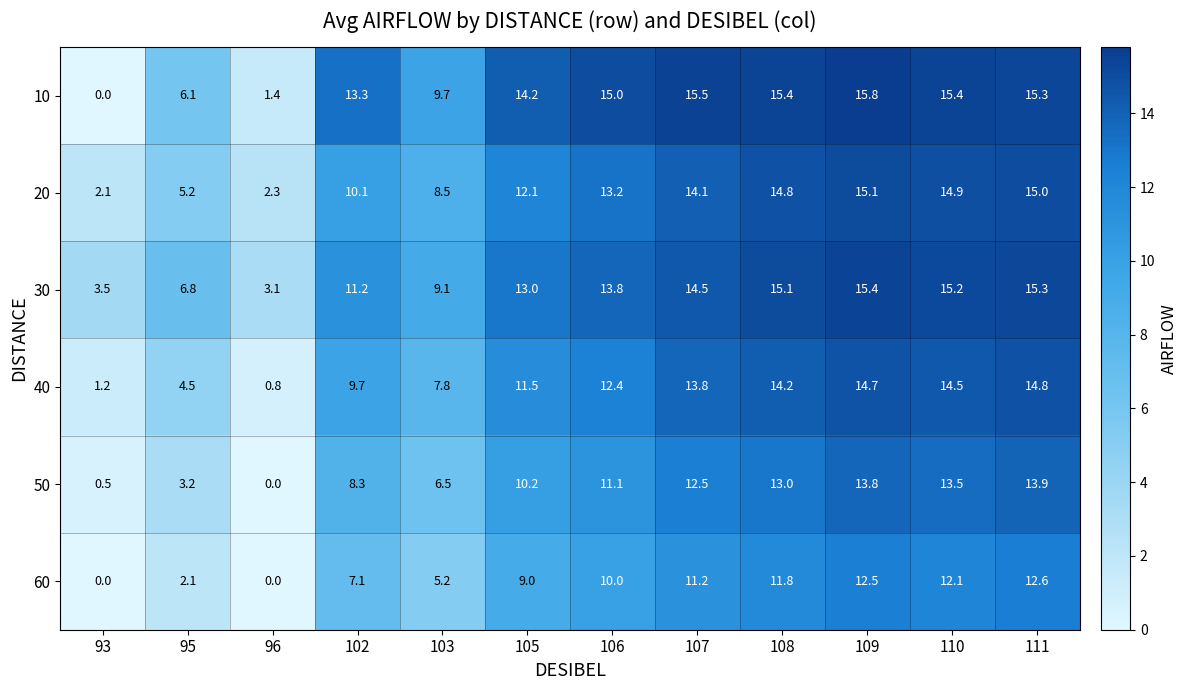

The 20 series shows 15.0 at 111. True or false?

True